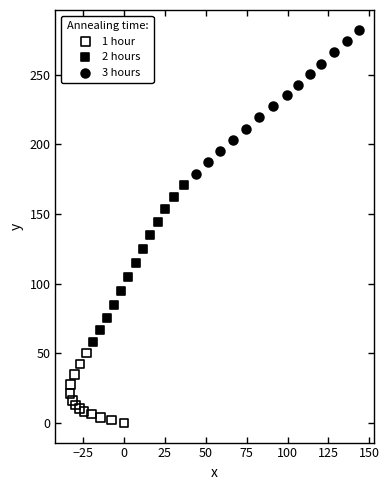

Which series has the largest Y range (max minus min)?

2 hours